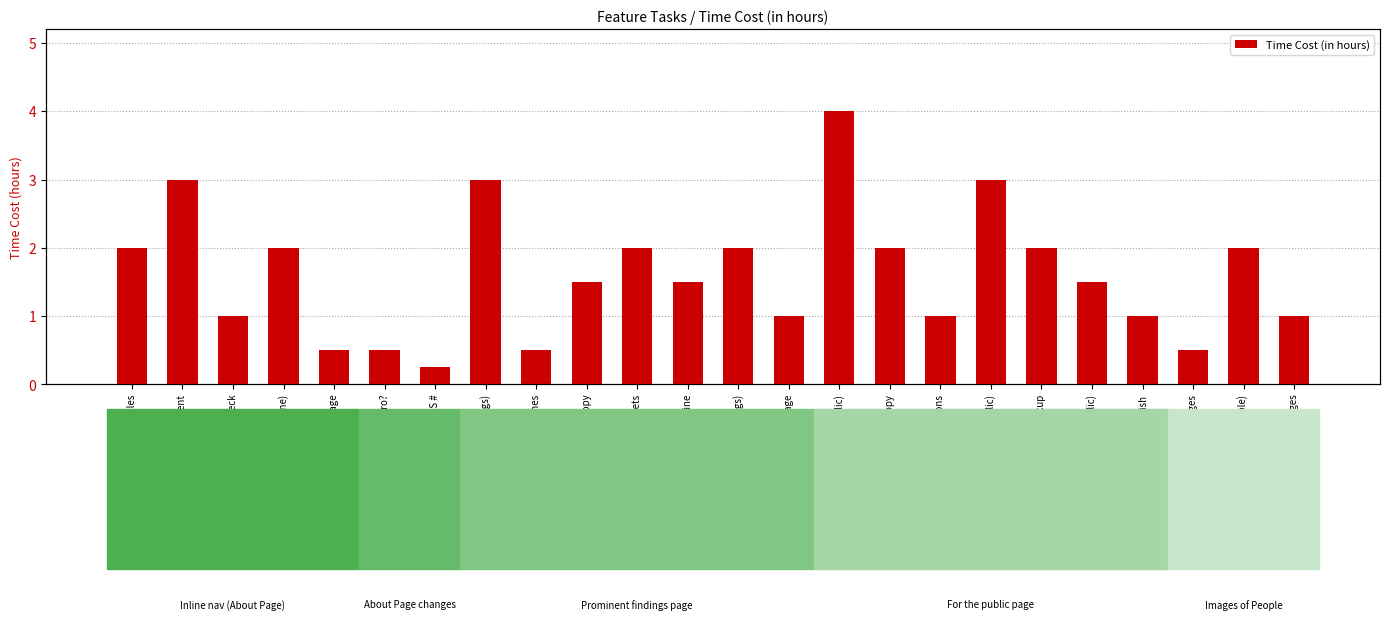

How many data points are above 1?

14